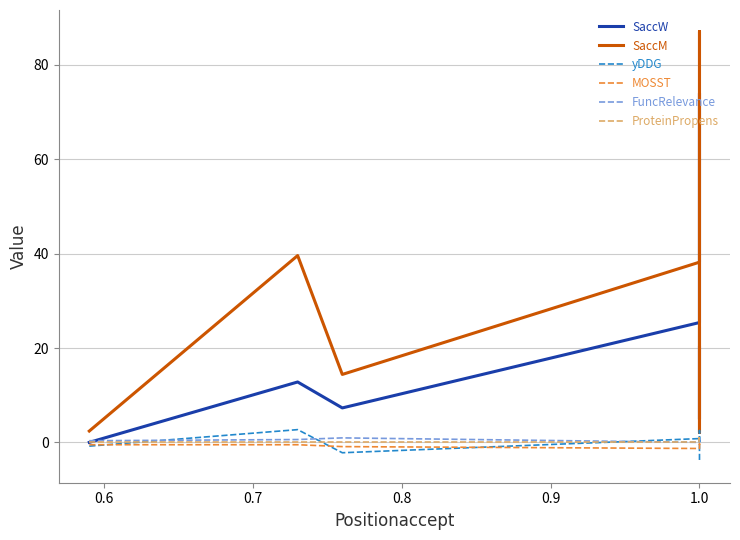

What is the difference between the maximum and minimum values in the ProteinPropens series?

0.9